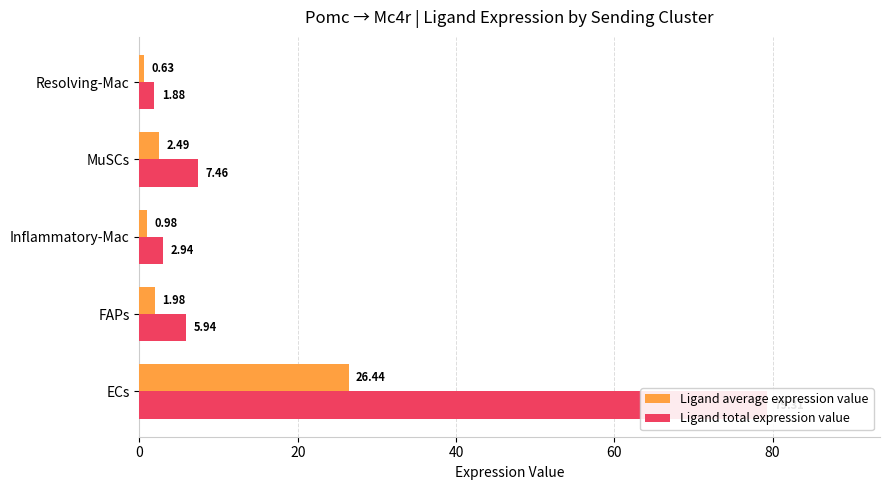

Reading left to right, list all the values displayed in this chart.

Ligand average expression value: 26.4	2.0	1.0	2.5	0.6
Ligand total expression value: 79.3	5.9	2.9	7.5	1.9